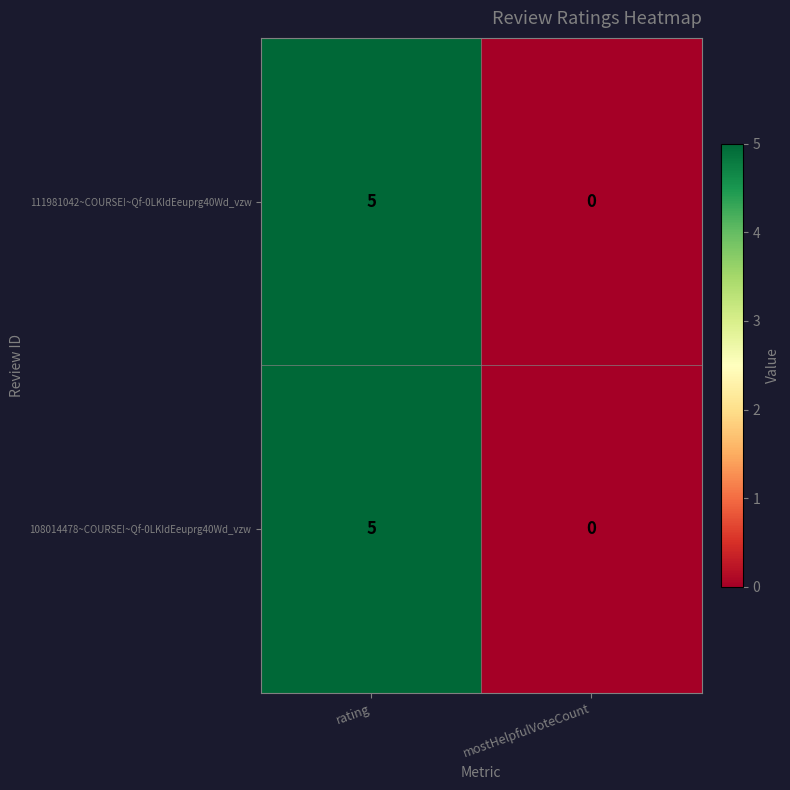

Reading left to right, transcribe all the data shown in this chart.

111981042~COURSE!~Qf-0LKIdEeuprg40Wd_vzw: 5	0
108014478~COURSE!~Qf-0LKIdEeuprg40Wd_vzw: 5	0